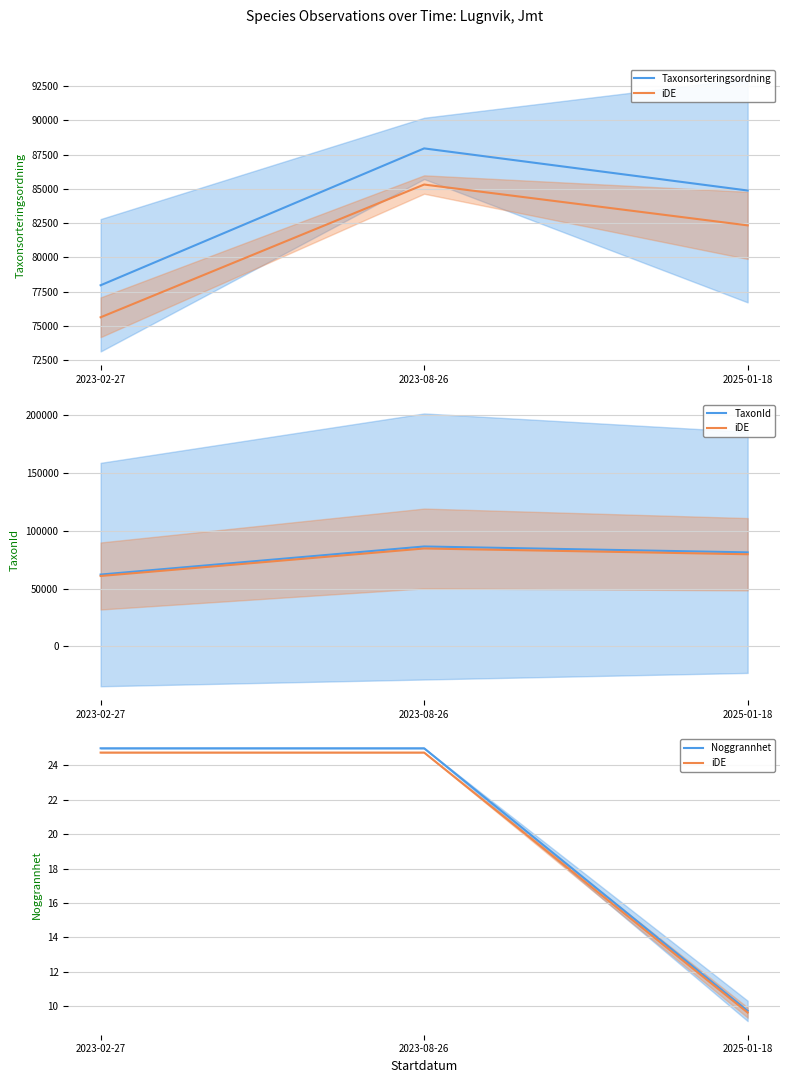

What position from the left is 2025-01-18?

3